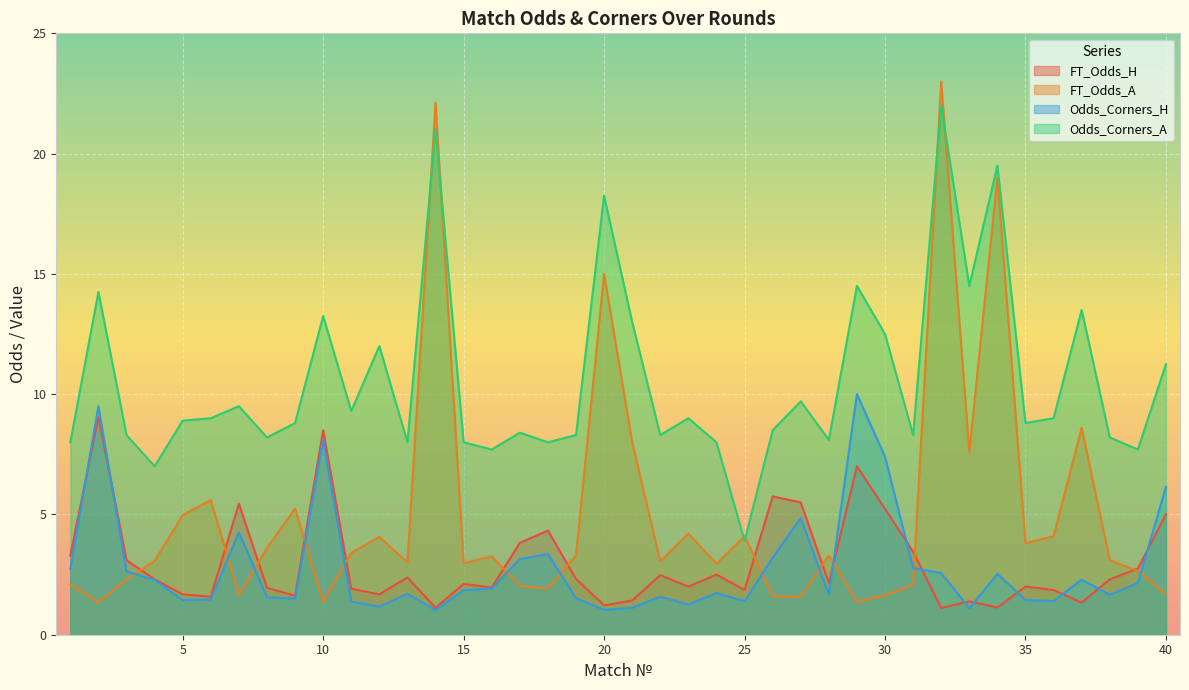

At which category does FT_Odds_A reach its first local peak?

6